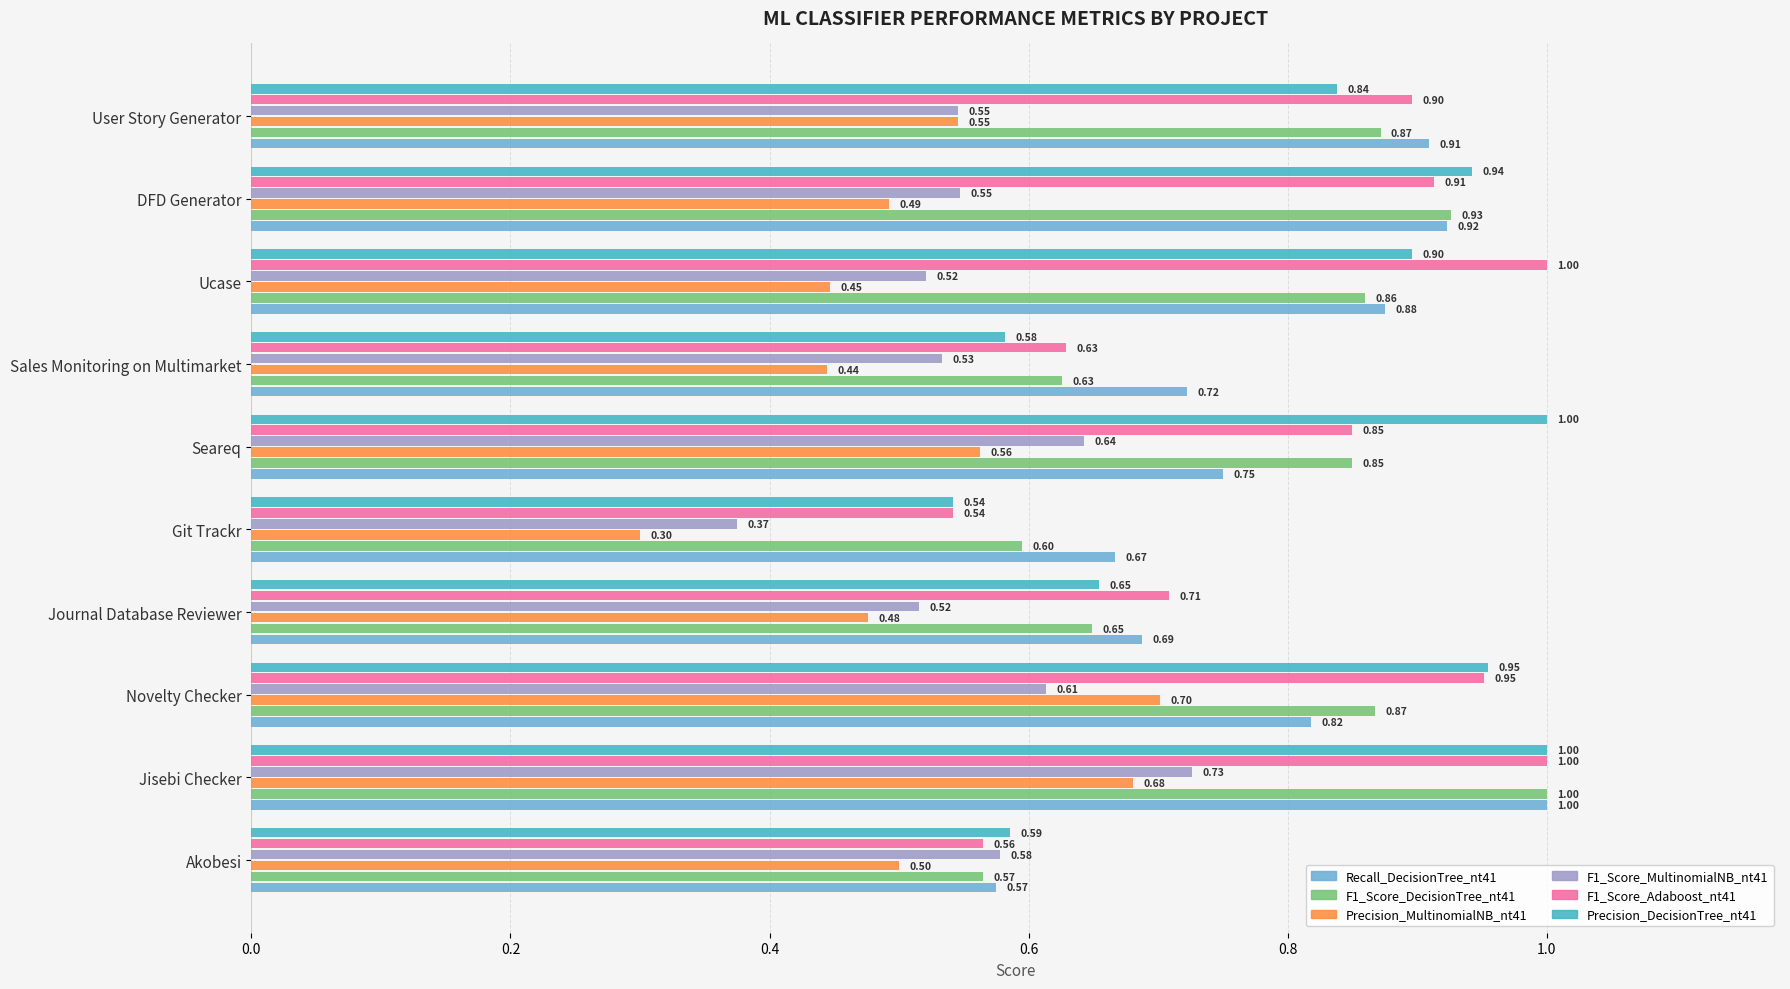

At which category is the sum across all series the highest?

Jisebi Checker